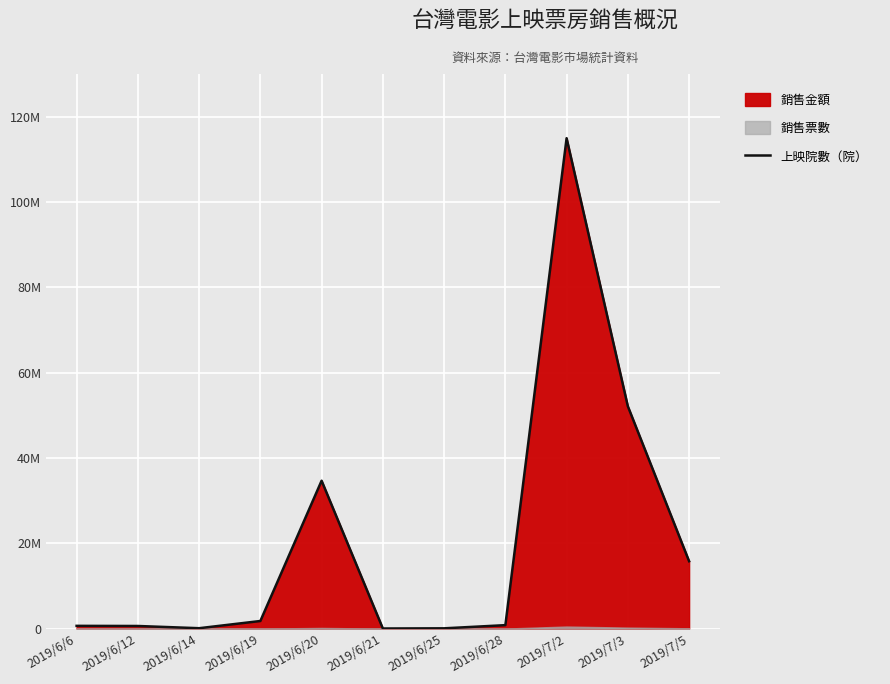

Rank the categories by value from highest to lowest.

2019/7/2, 2019/7/3, 2019/6/20, 2019/7/5, 2019/6/19, 2019/6/28, 2019/6/6, 2019/6/12, 2019/6/14, 2019/6/25, 2019/6/21